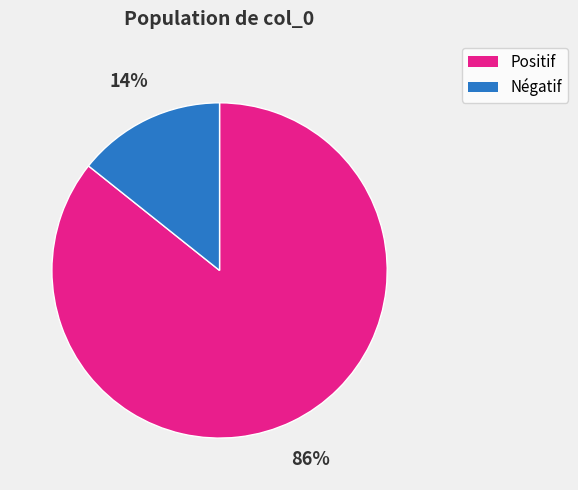

Does any single category account for the majority?

Yes